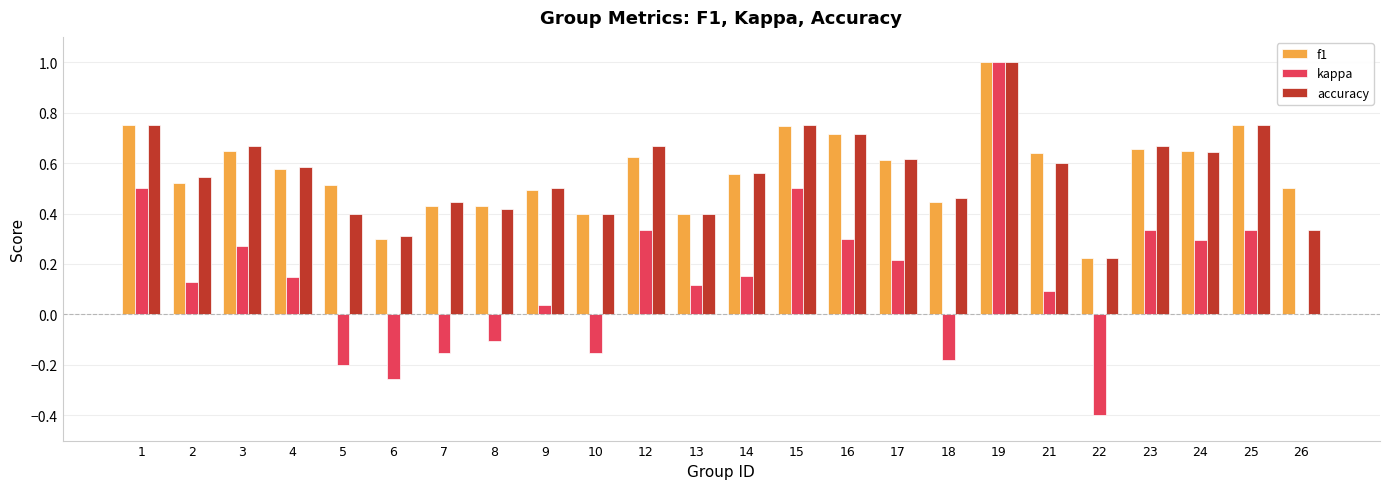

At which label is kappa closest to 0?

26